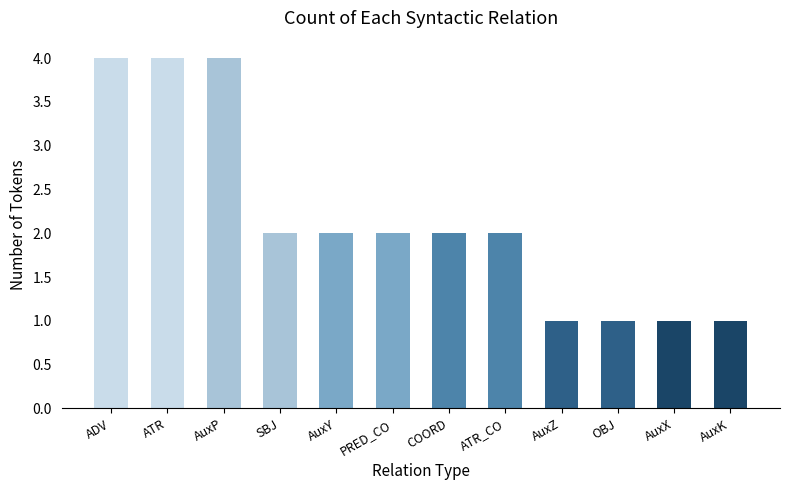

The chart shows a value of 1 at AuxX. True or false?

True